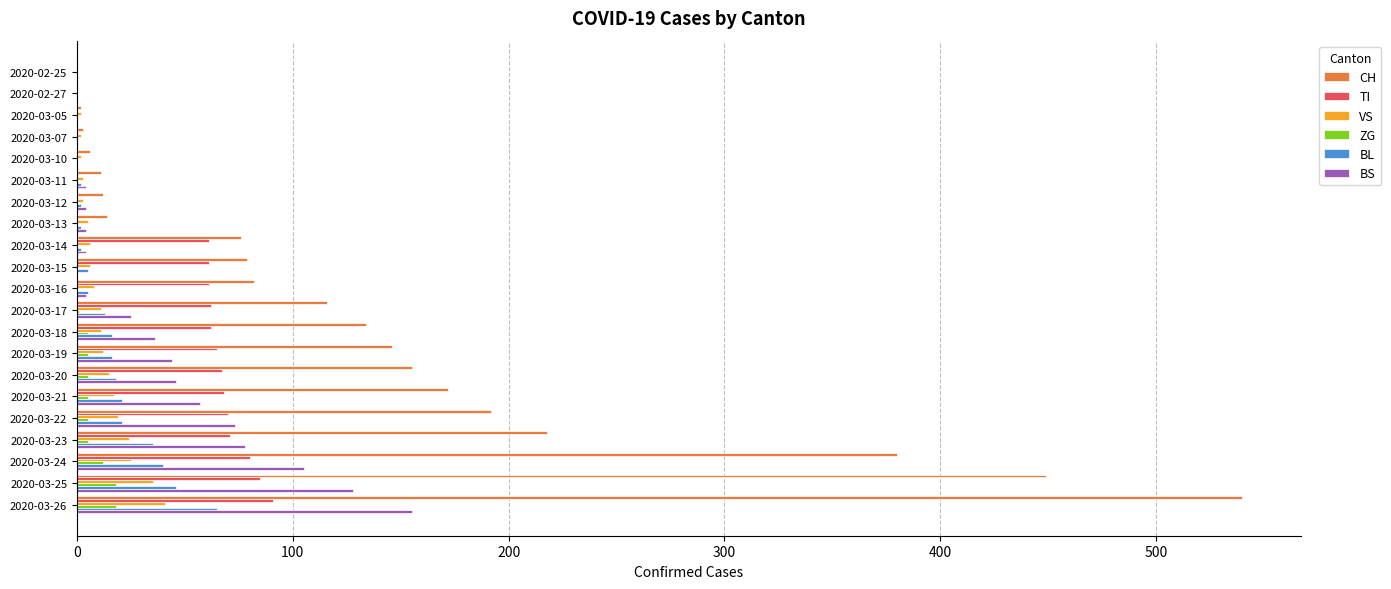

The value of ZG at 2020-03-26 is 18. True or false?

True